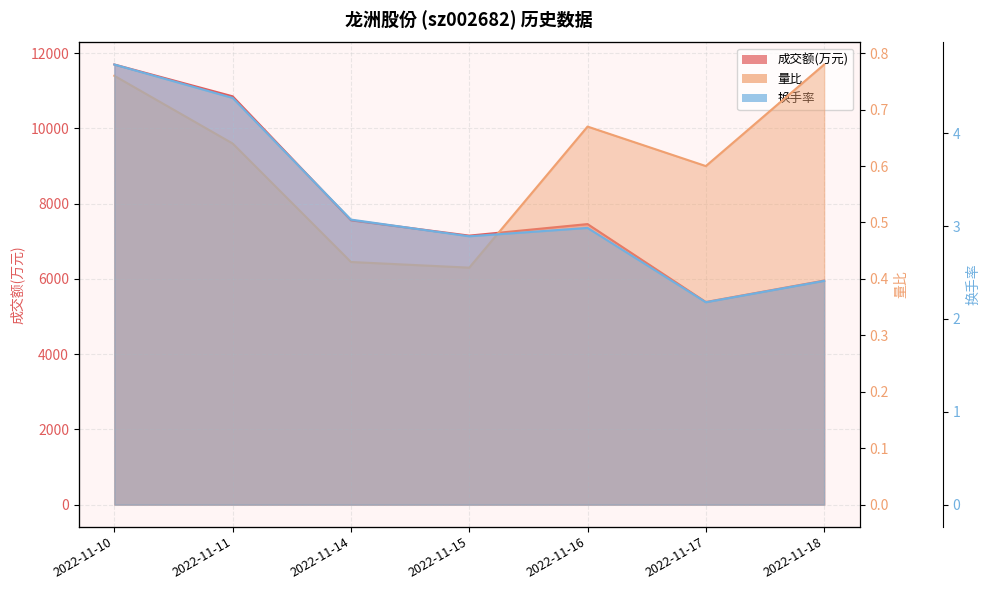

Read the 换手率_line value at 2022-11-15.

2.9